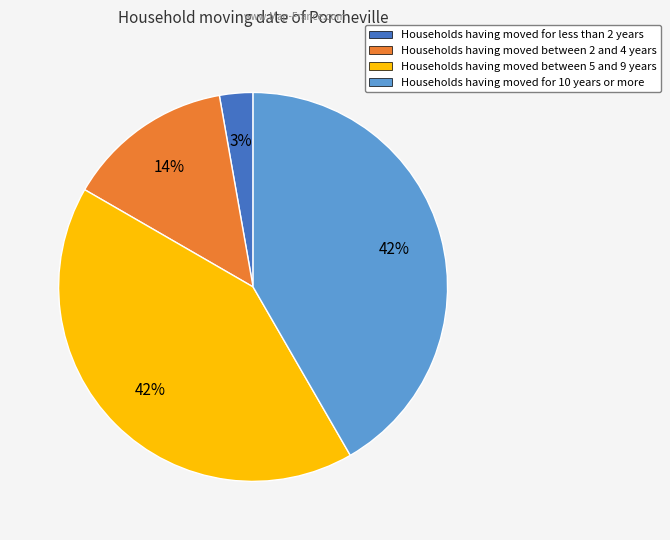

To the nearest percent, what is the average slice percentage?

25%